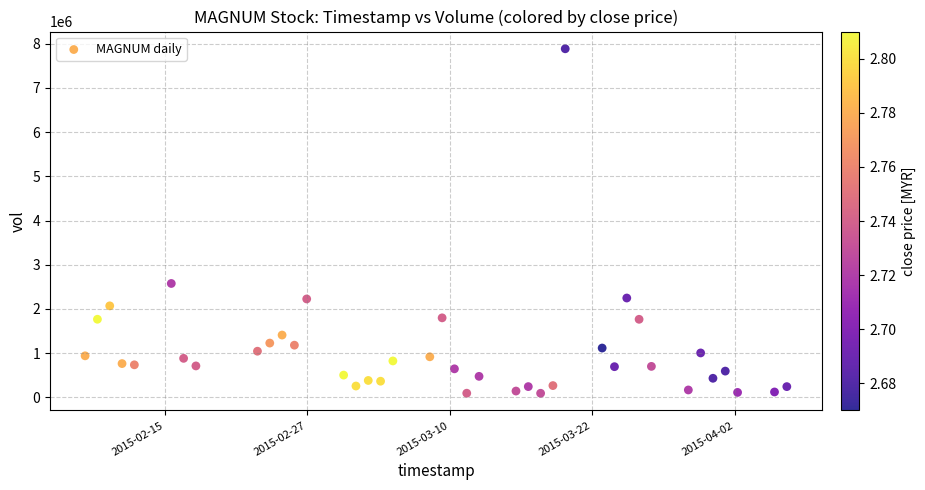

What Y value in the scatter plot is closest to 3988350?

2575800